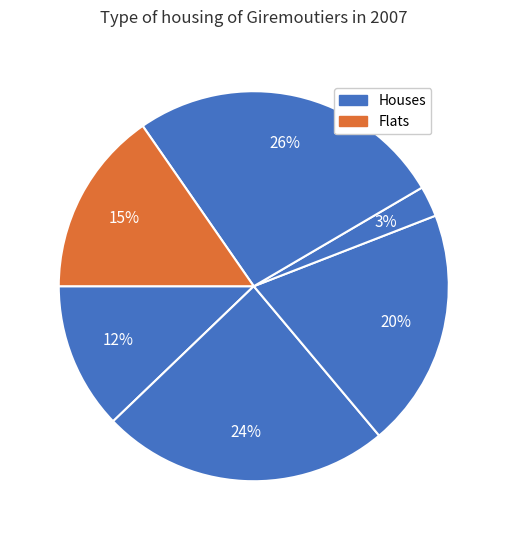

How many slices are in this pie chart?

6